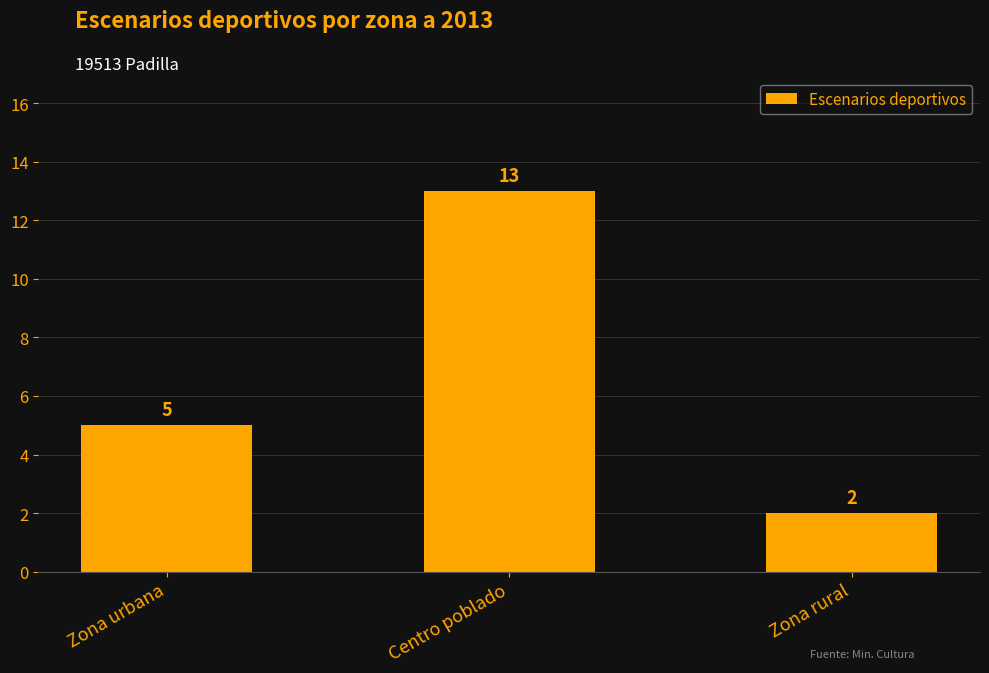

The chart shows a value of 3 at Centro poblado. True or false?

False